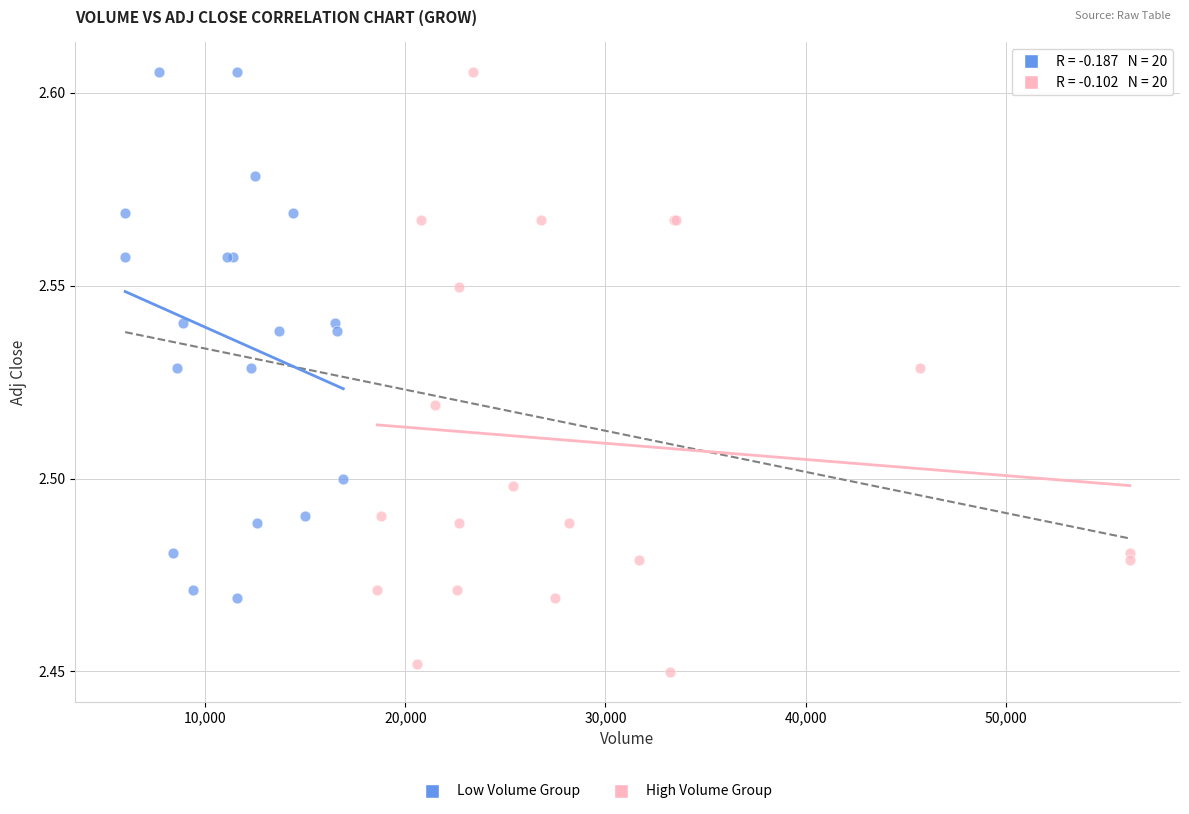

Which series has the widest spread of Y values?

High Volume Group